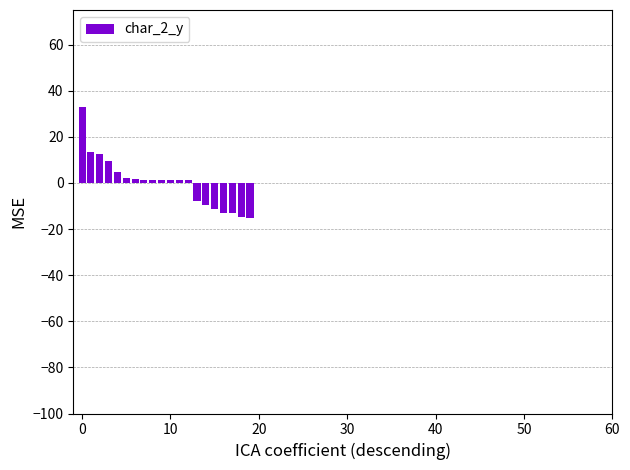

What is the minimum value shown in the chart?

-15.3